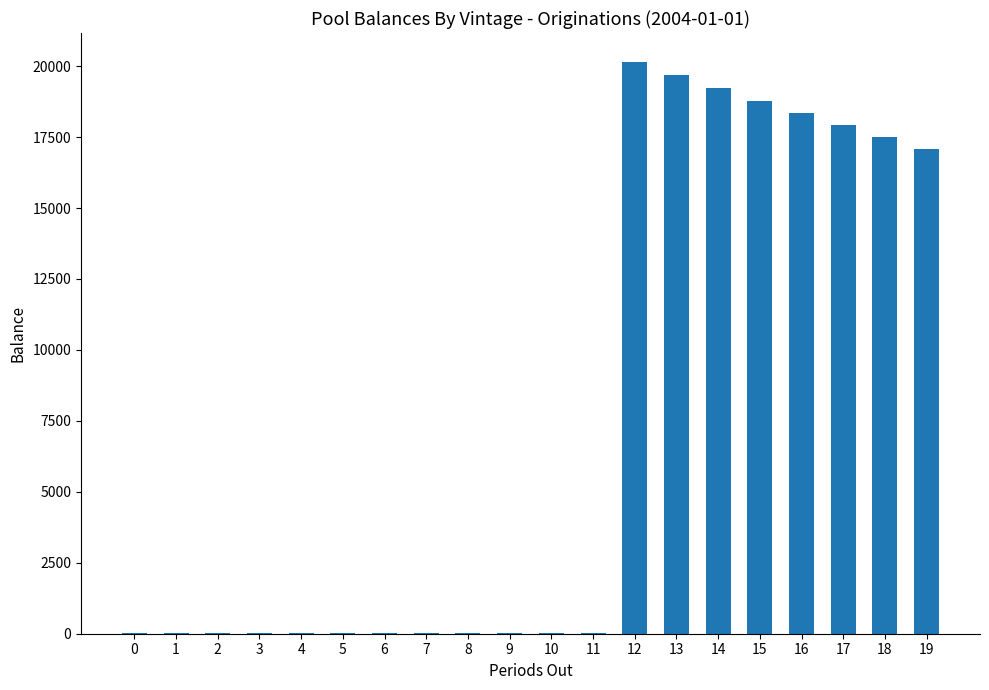

What is the greatest value displayed?

20159.0